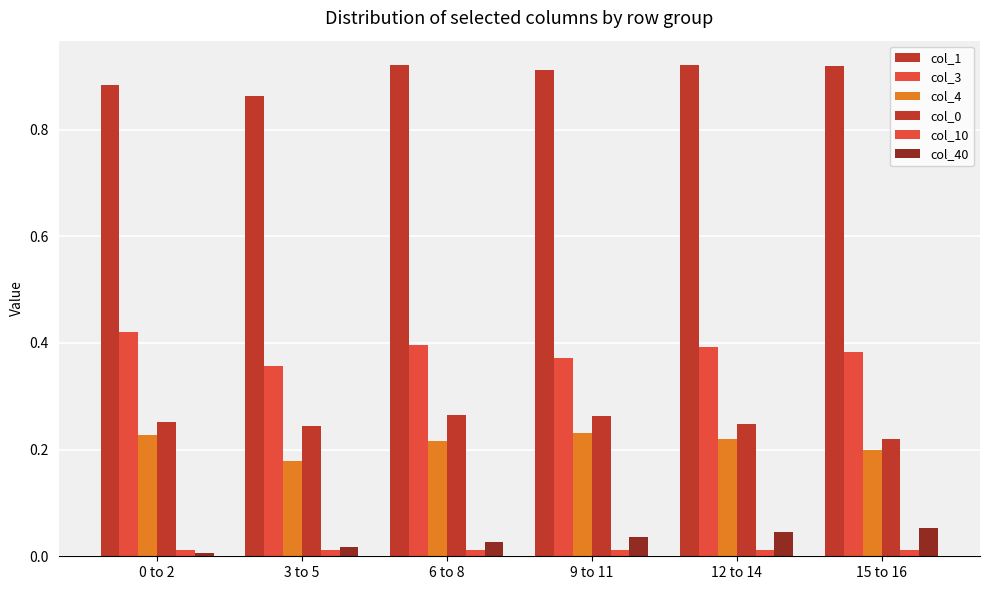

What is the sum of the col_1 values at 3 to 5 and 9 to 11?

1.8